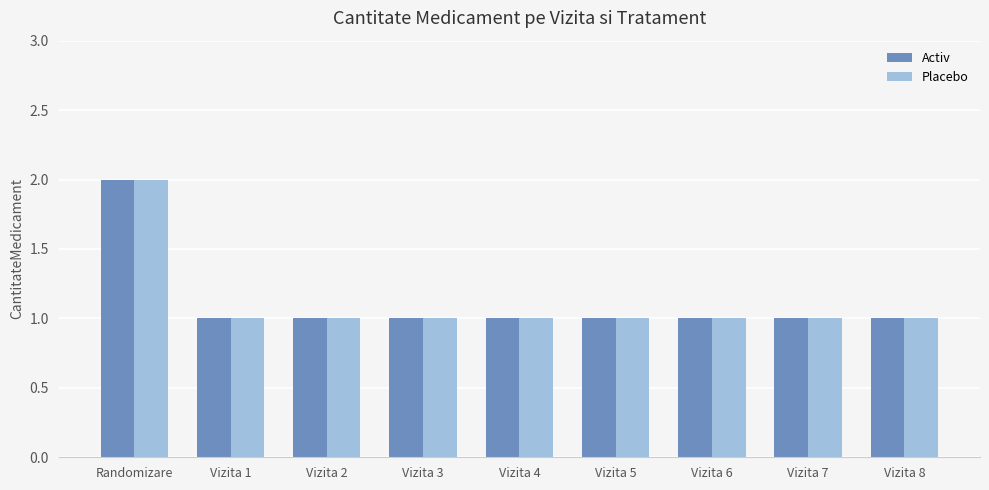

At which category does the chart reach its peak across all series?

Randomizare